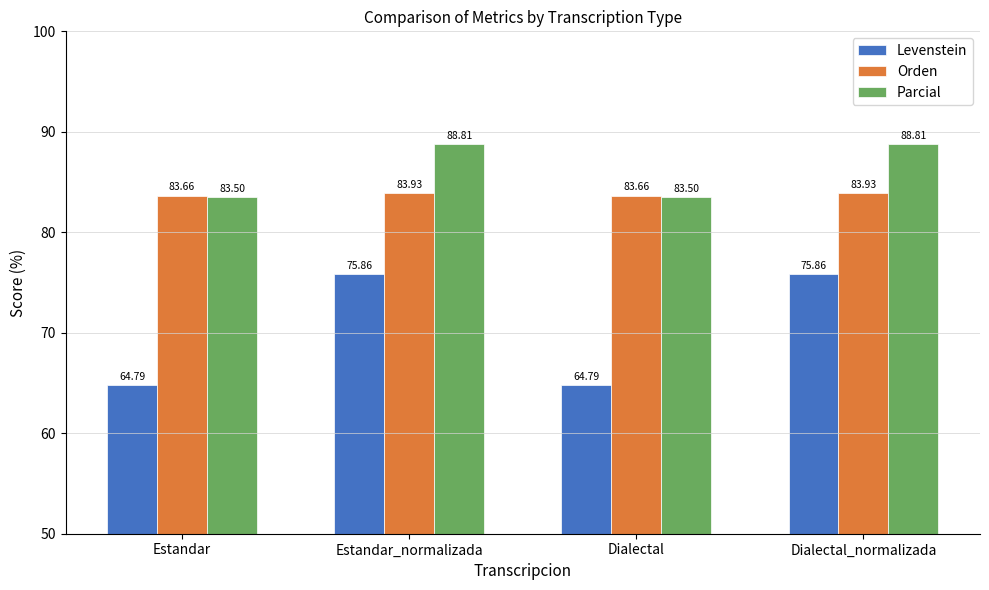

Which series has the largest range (max minus min)?

Levenstein